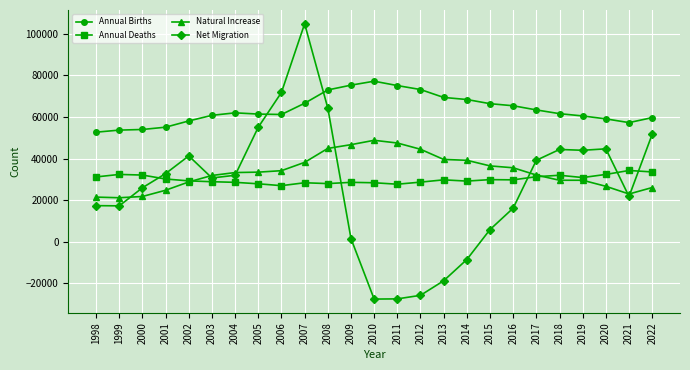

What is the value of the Annual Deaths point at the 14th from the left?

27700